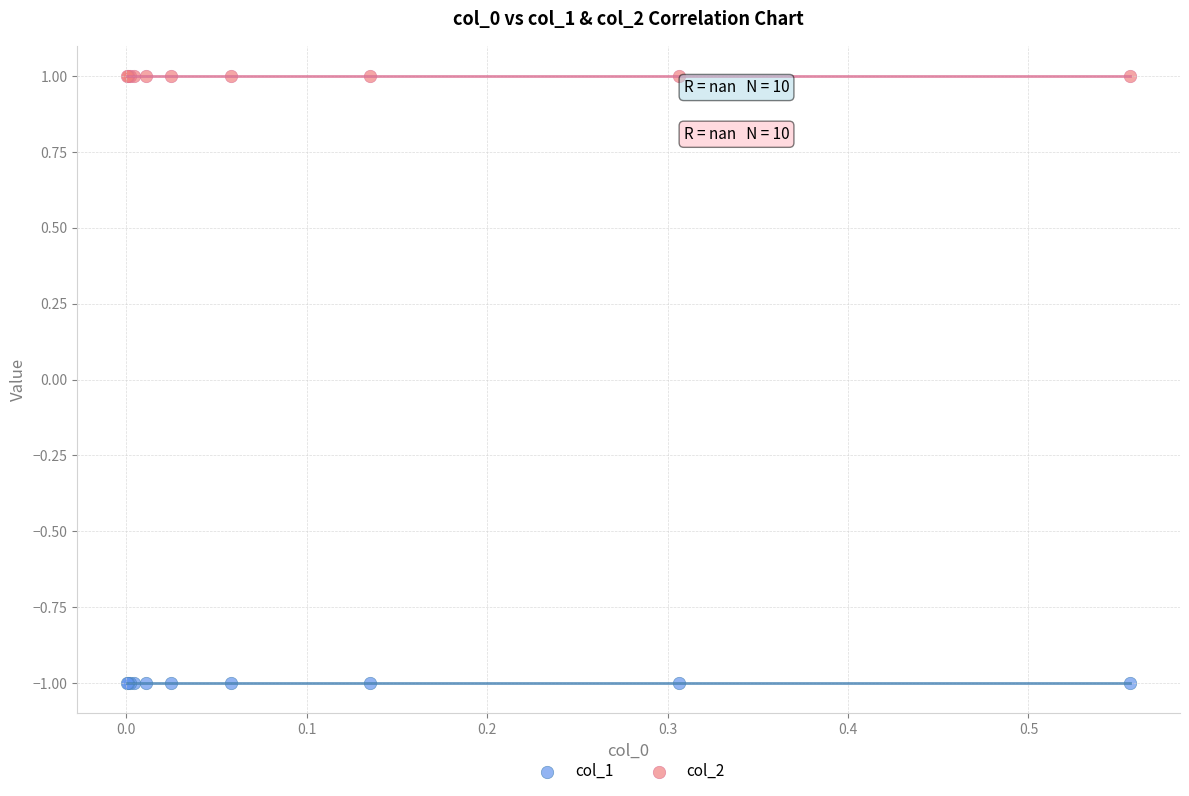

What are all the series names shown in the legend?

col_1, col_2